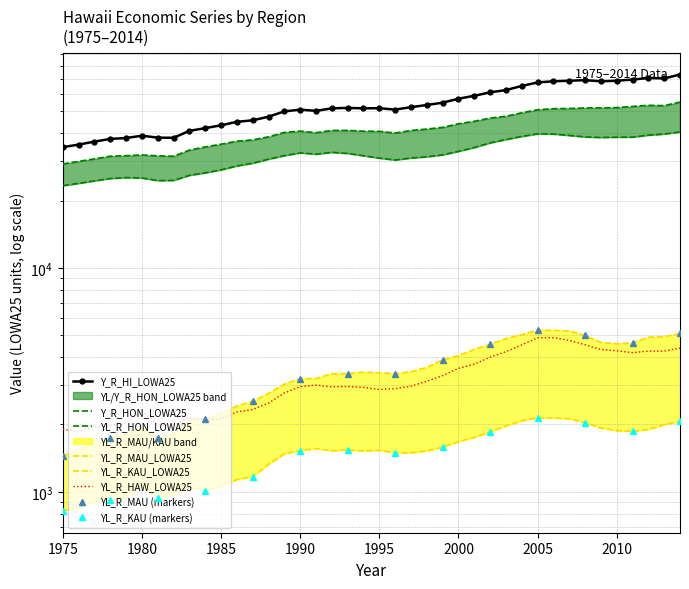

At which label is YL_R_KAU_LOWA25 closest to 1483?

1989